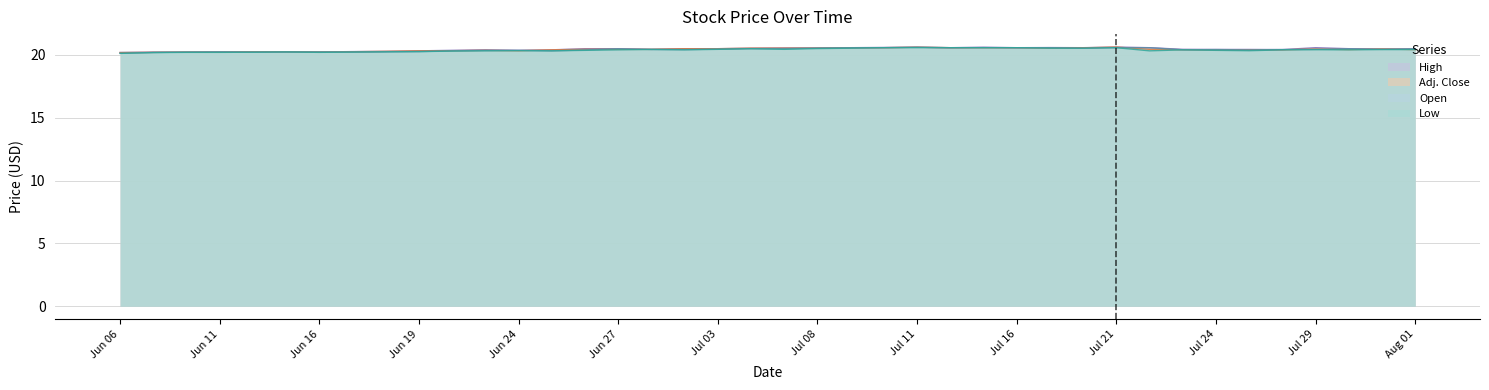

List the labels in order of Low value, largest first.

Jul 10, Jul 11, Jul 14, Jul 15, Jul 16, Jul 21, Jul 09, Jul 17, Jul 18, Jul 08, Jul 04, Jul 03, Jul 07, Jun 30, Jul 31, Aug 01, Jul 29, Jun 27, Jul 02, Jul 23, Jul 28, Jul 30, Jun 26, Jul 24, Jun 24, Jul 25, Jun 23, Jun 25, Jul 22, Jun 20, Jun 19, Jun 18, Jun 13, Jun 17, Jun 12, Jun 10, Jun 11, Jun 16, Jun 09, Jun 06